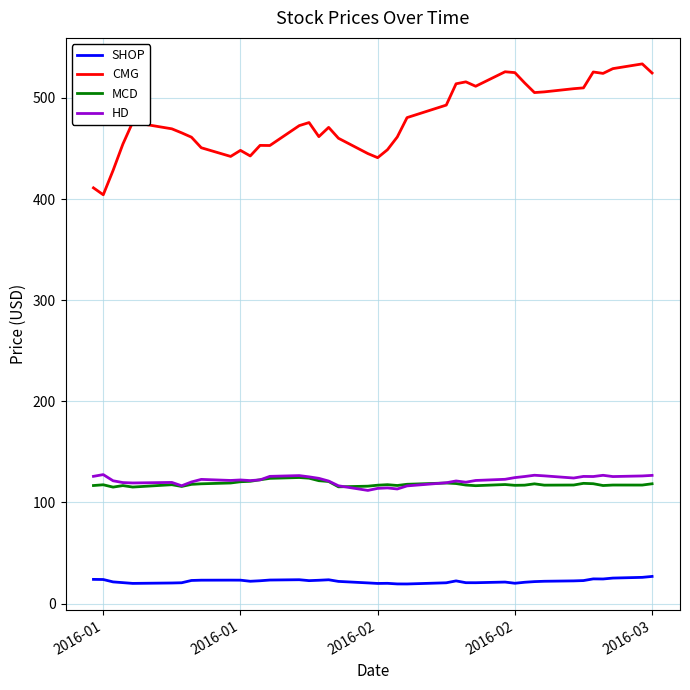

What is the minimum value for CMG?

404.3